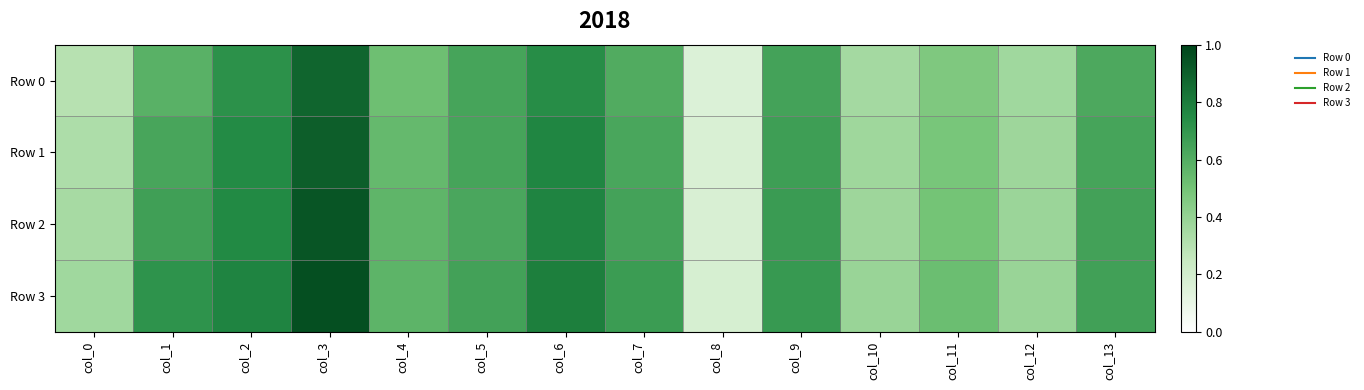

Which series has the widest spread of values?

Row 3